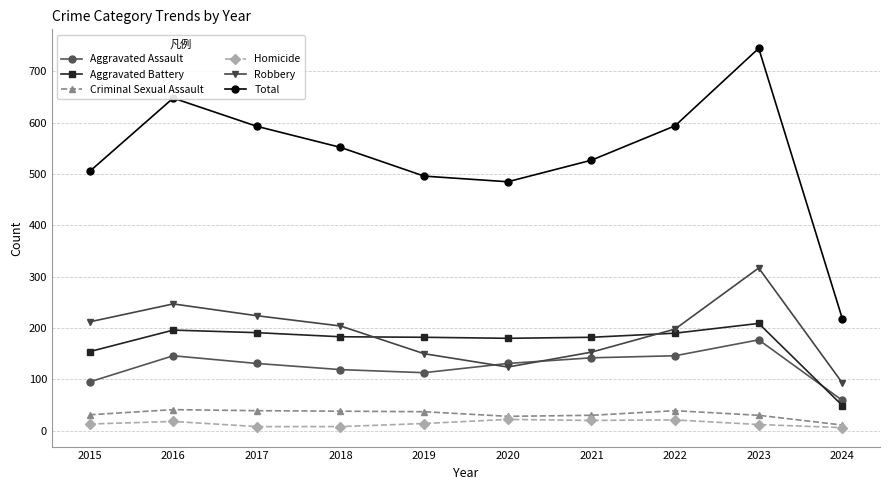

What is the highest value of the Total series?

745